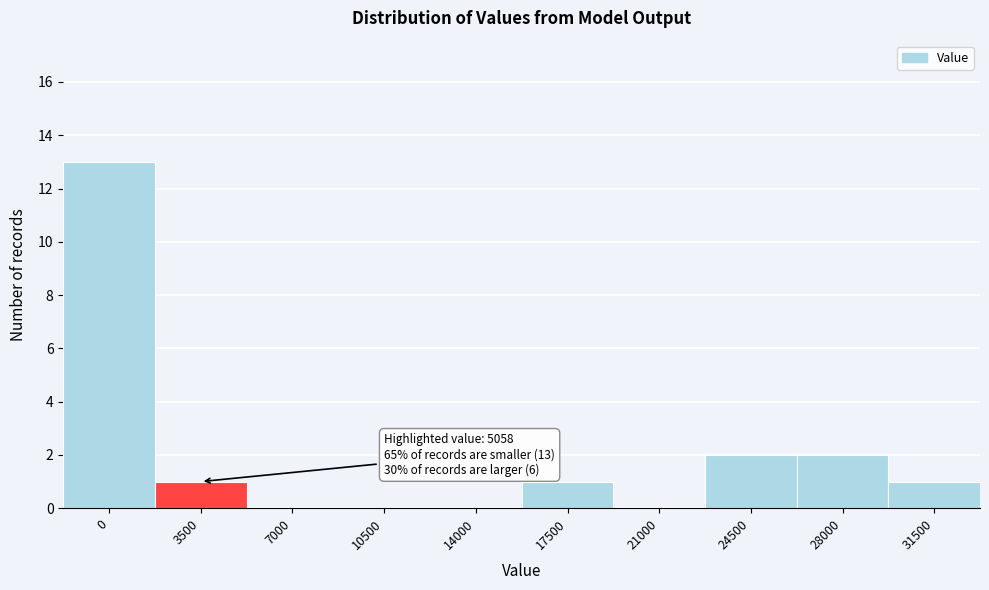

Reading left to right, transcribe all the data shown in this chart.

0=13	3500=1	7000=0	10500=0	14000=0	17500=1	21000=0	24500=2	28000=2	31500=1